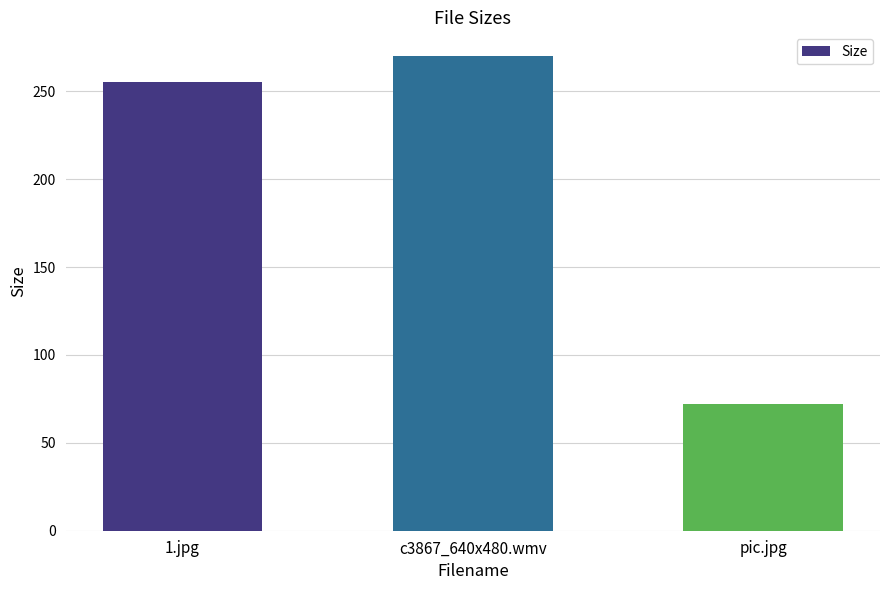

What is the change in value from 1.jpg to c3867_640x480.wmv?

+14.8